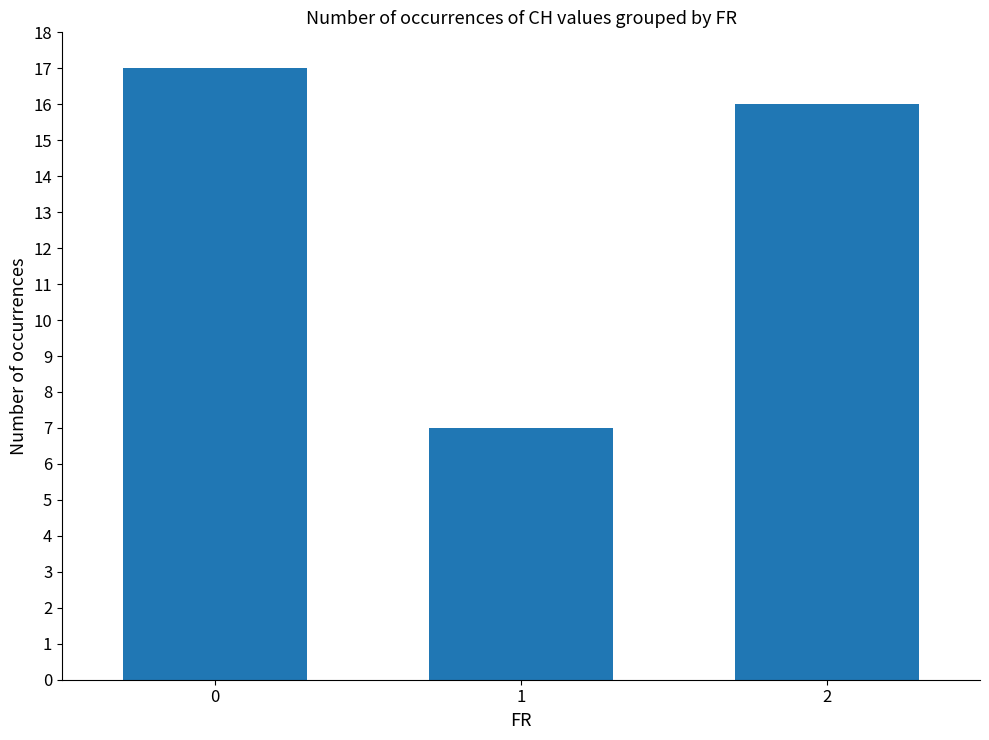

What is the value of the 1st bar from the left?

17